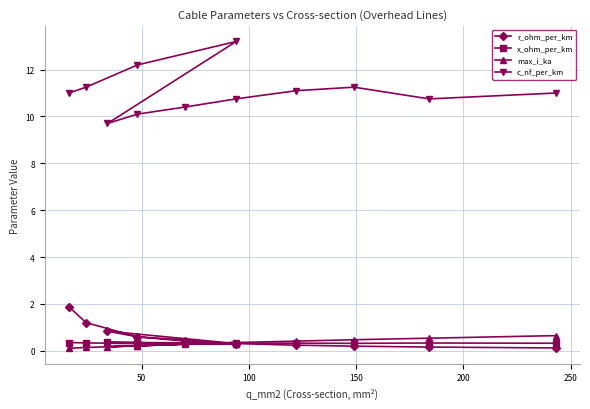

Is the value of x_ohm_per_km at 50 greater than the value of c_nf_per_km at 7?

No